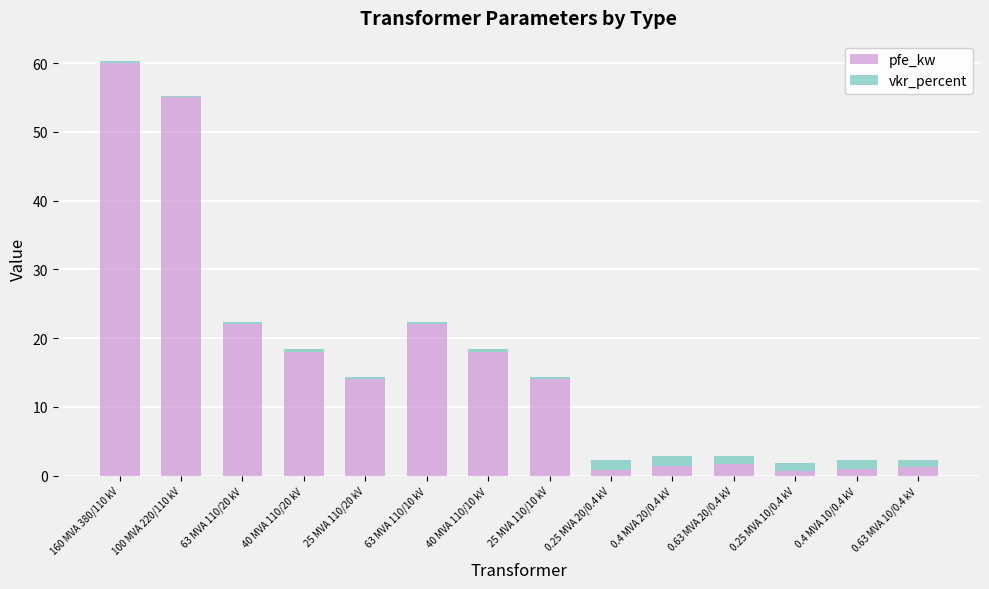

What are all the series names shown in the legend?

pfe_kw, vkr_percent